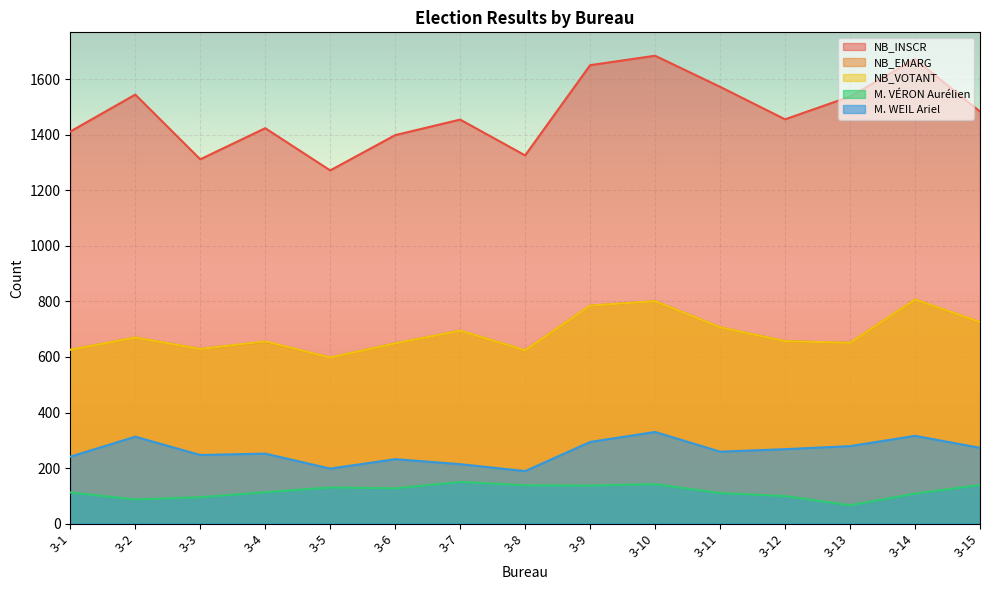

How many interior local peaks does the M. VÉRON Aurélien series have?

3